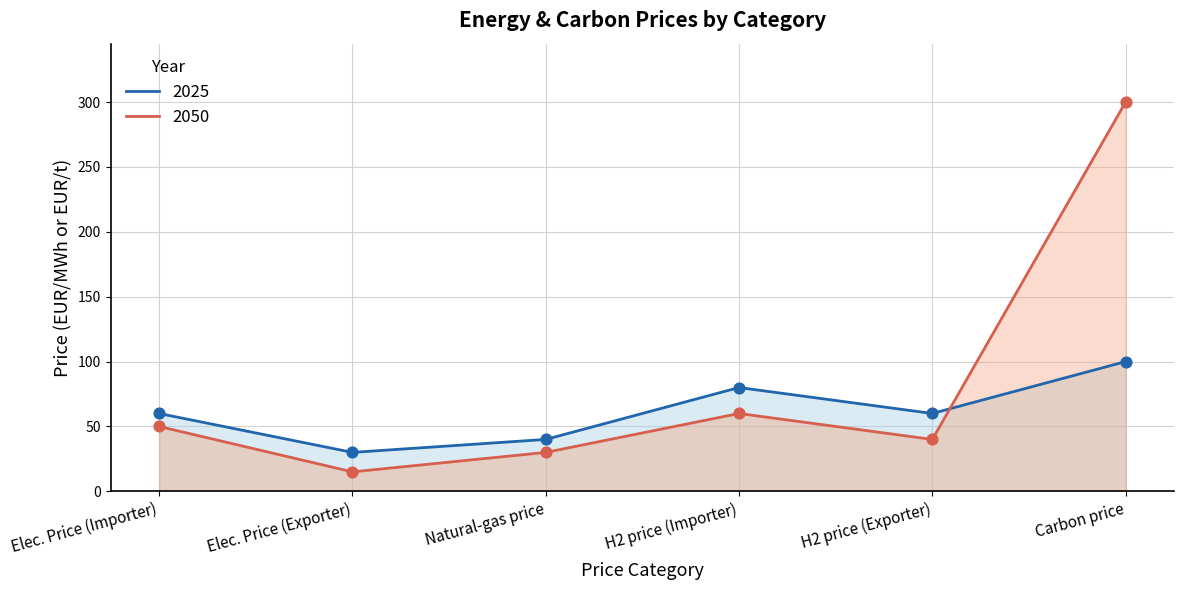

Which series reaches the maximum Y coordinate?

2050